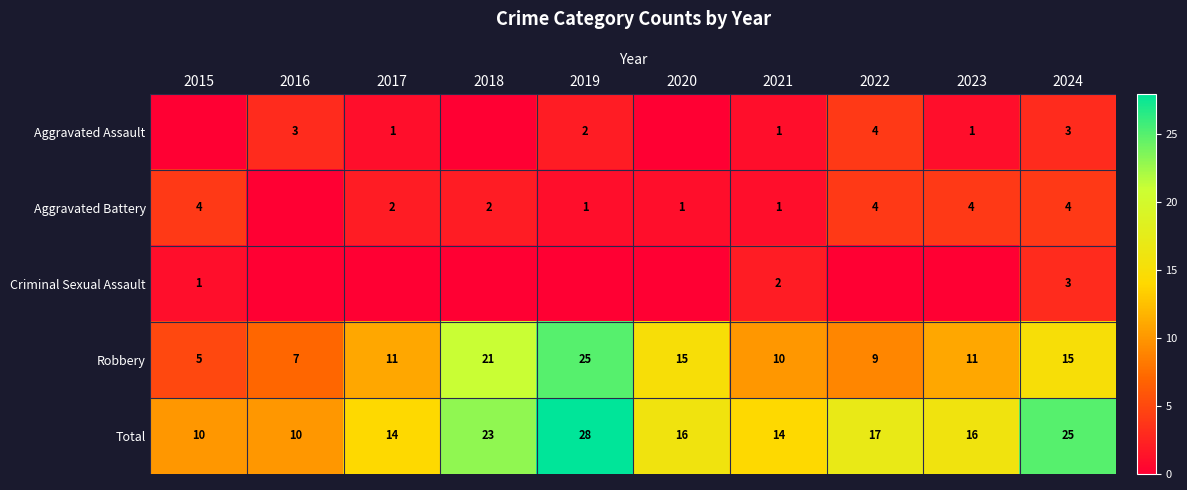

What is the difference between the second highest and second lowest values in the Total series?

15